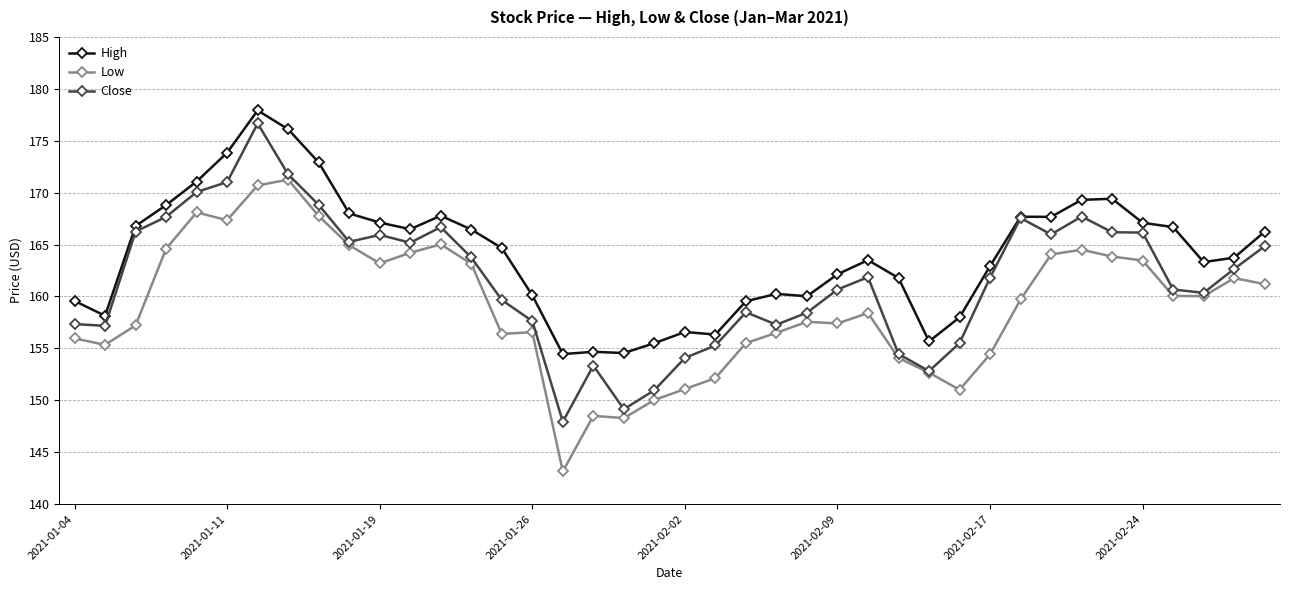

List the series in order of their overall mean, highest first.

High, Close, Low